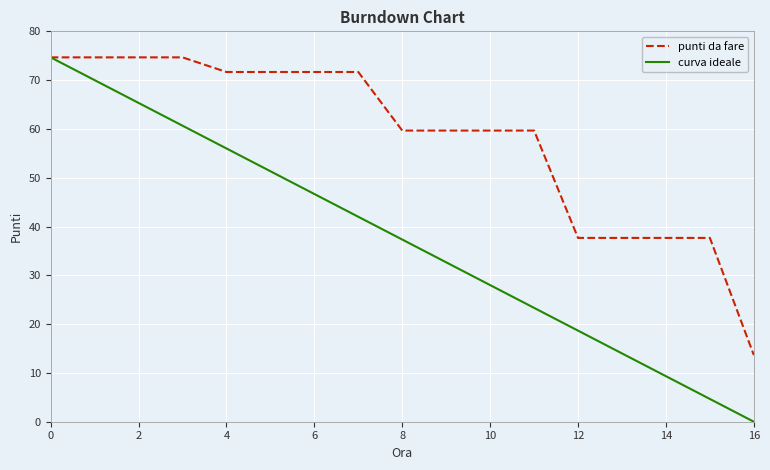

Reading right to left, extract all data points from this chart.

punti da fare: 13.7	37.7	37.7	37.7	37.7	59.7	59.7	59.7	59.7	71.7	71.7	71.7	71.7	74.7	74.7	74.7	74.7
curva ideale: 0.0	4.7	9.3	14.0	18.7	23.3	28.0	32.7	37.3	42.0	46.7	51.3	56.0	60.7	65.3	70.0	74.7